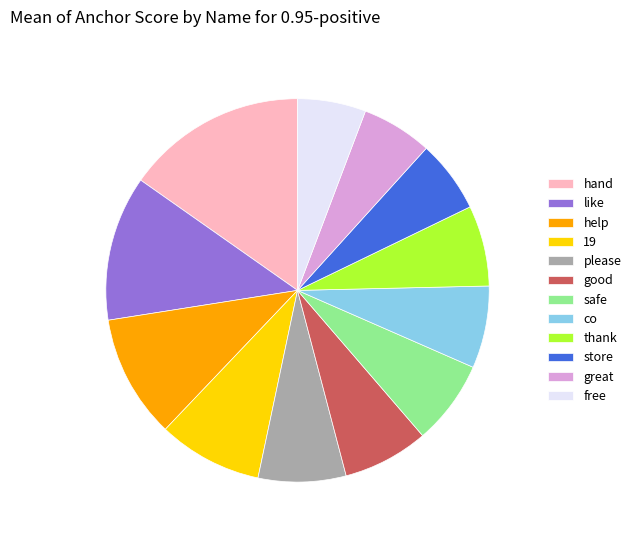

How many slices are in this pie chart?

12